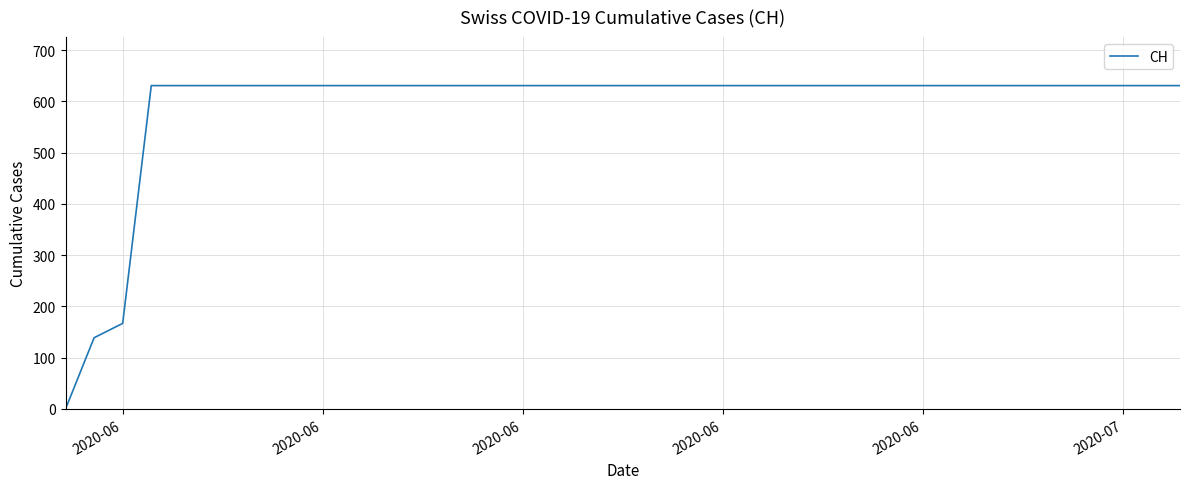

What is the value of the 12th point from the left?

631